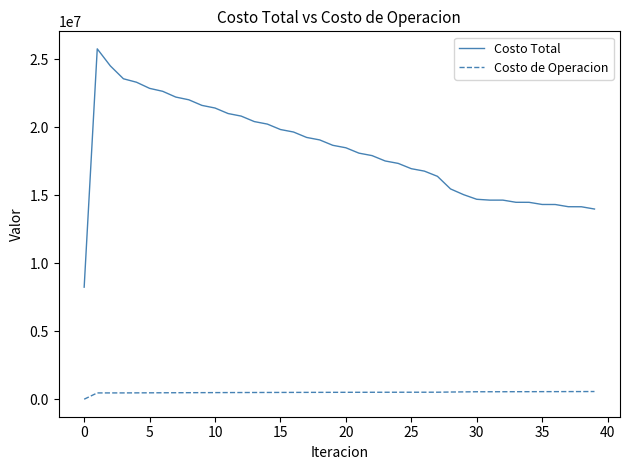

Count the number of categories in the chart.

40